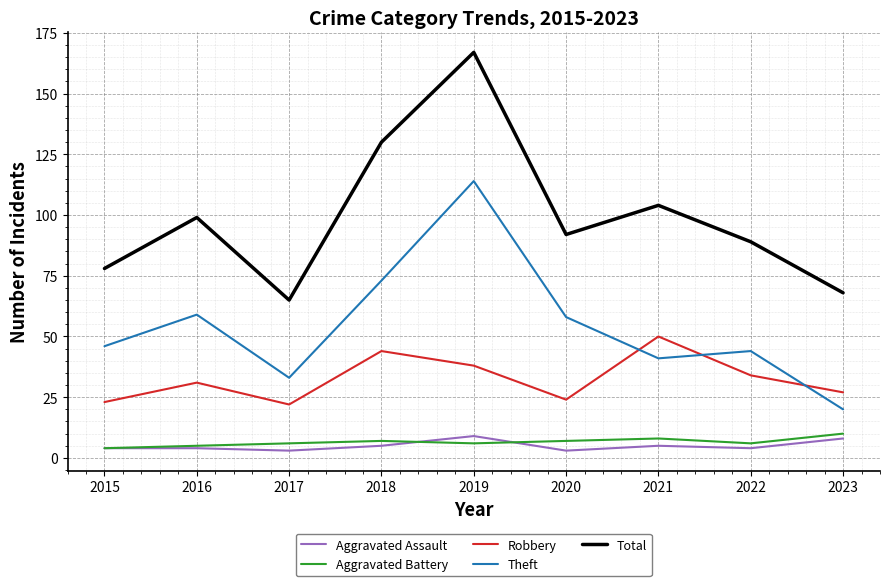

Which series has the largest range (max minus min)?

Total